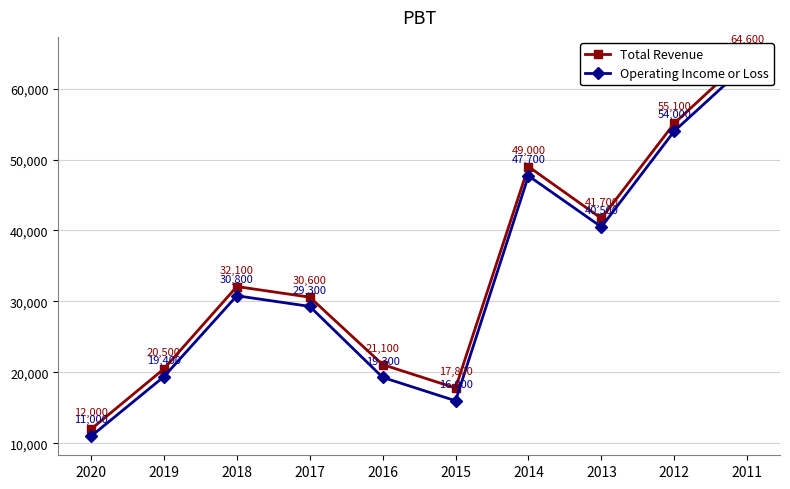

Rank the series at 2019 from lowest to highest value.

Operating Income or Loss, Total Revenue